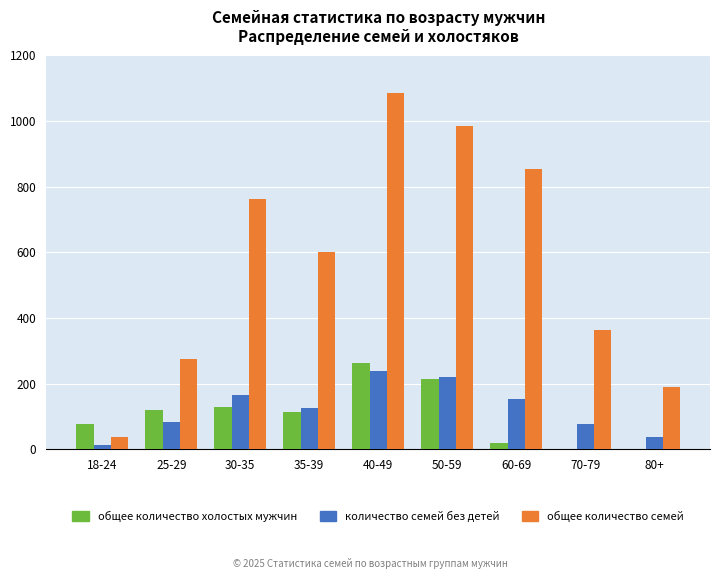

How many groups of bars are there?

9